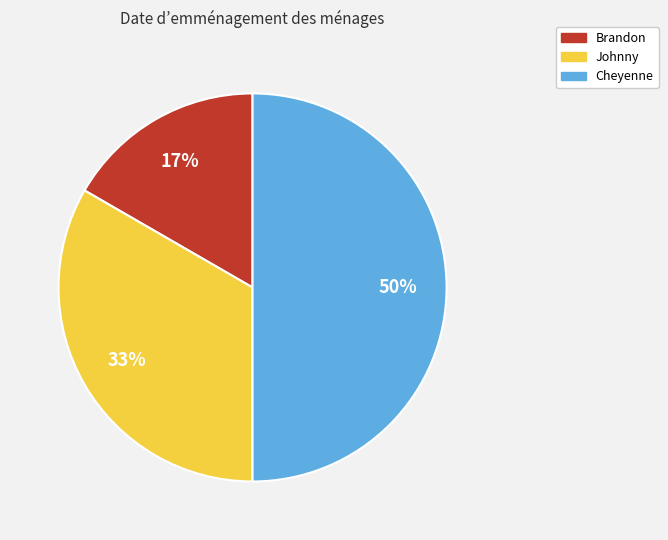

Between Brandon and Johnny, which is larger?

Johnny